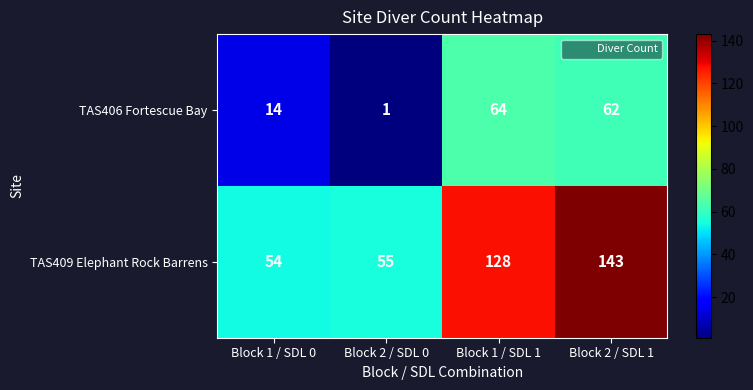

List the series in order of their peak value, lowest first.

TAS406 Fortescue Bay, TAS409 Elephant Rock Barrens